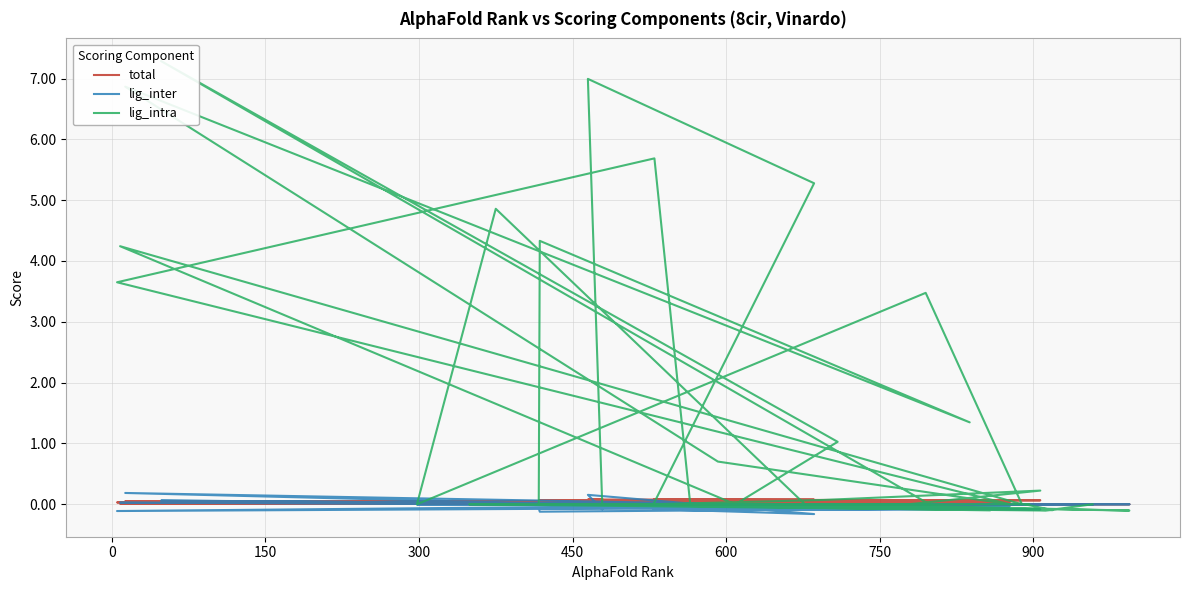

Is the value of lig_inter at 17 greater than the value of lig_intra at 25?

No